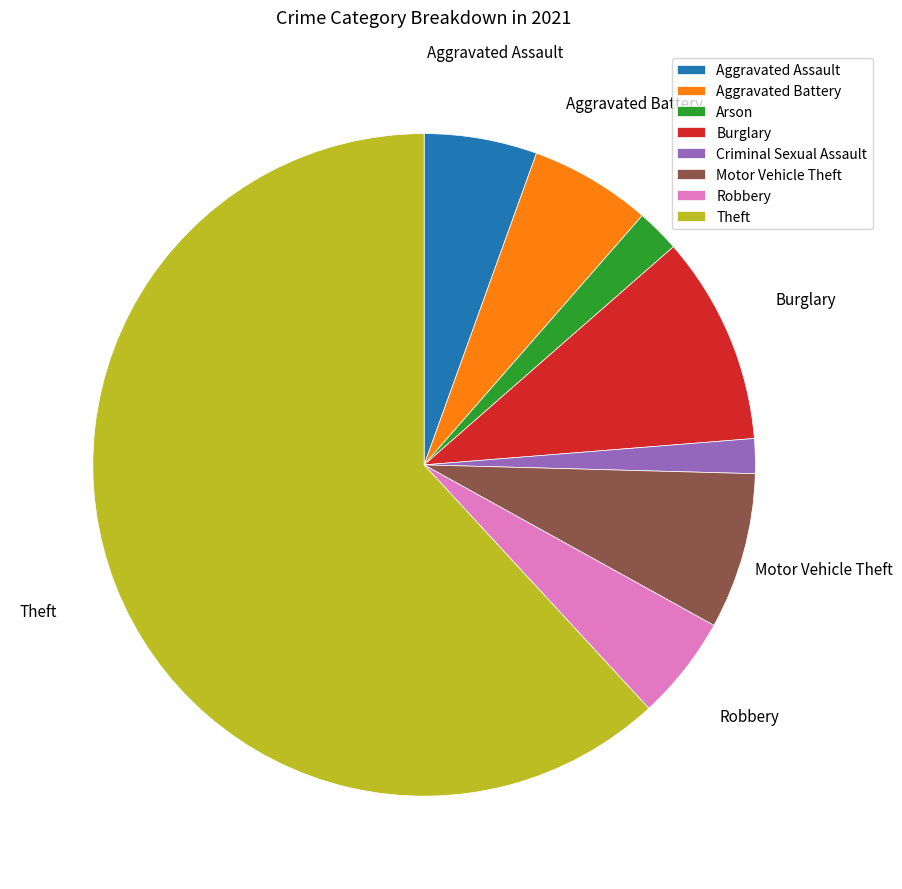

What is the largest slice in the pie chart?

Theft